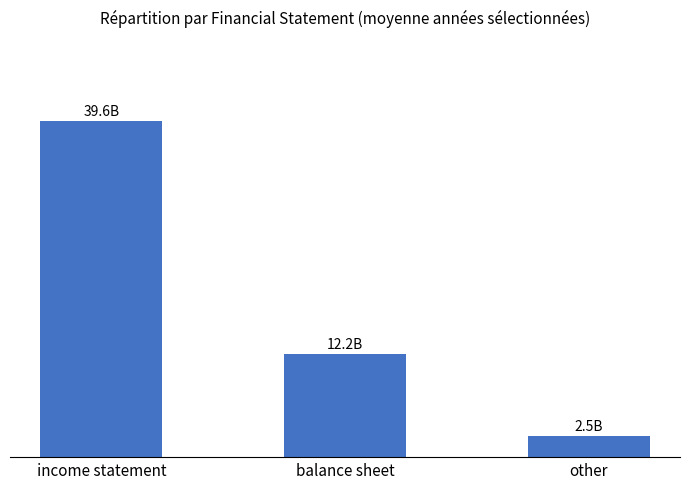

List the labels in order of value, smallest first.

other, balance sheet, income statement